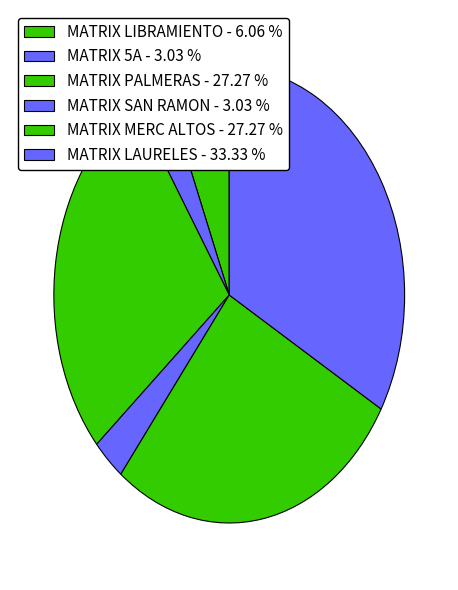

Is there any slice that represents more than half of the pie?

No